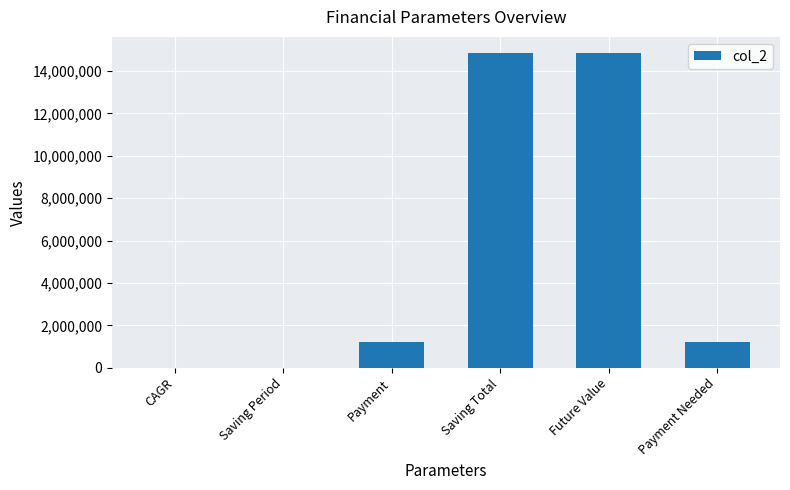

Does the chart contain stacked bars?

No